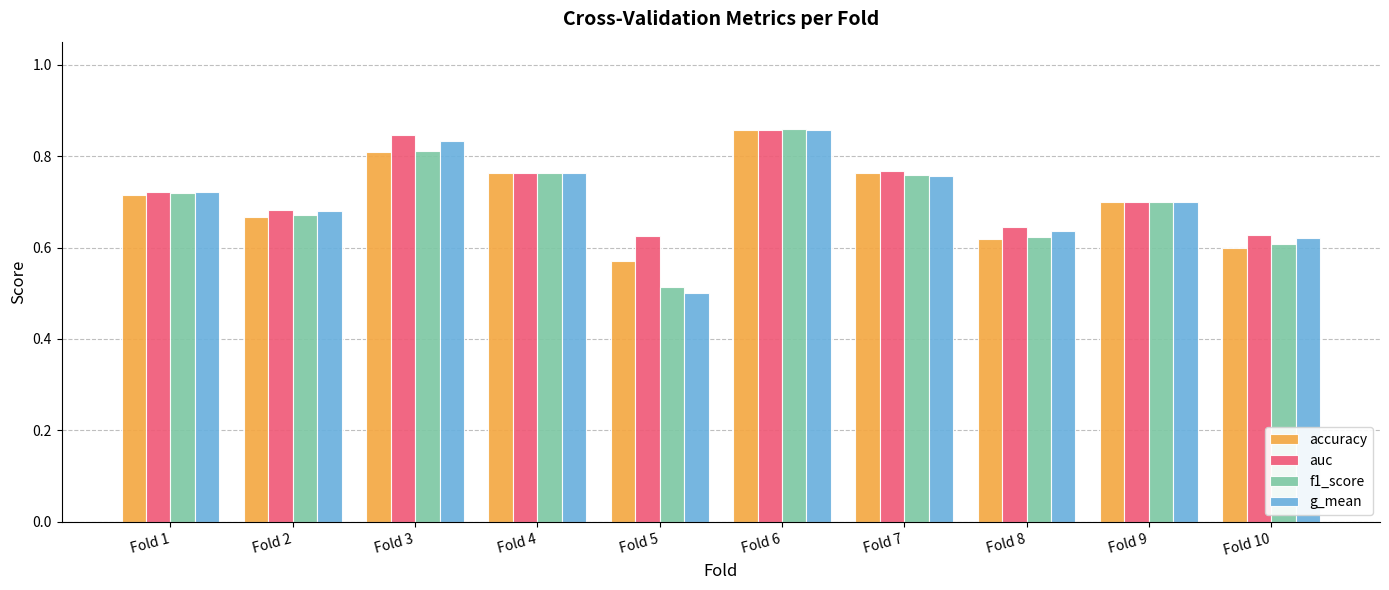

How many groups of bars are there?

10